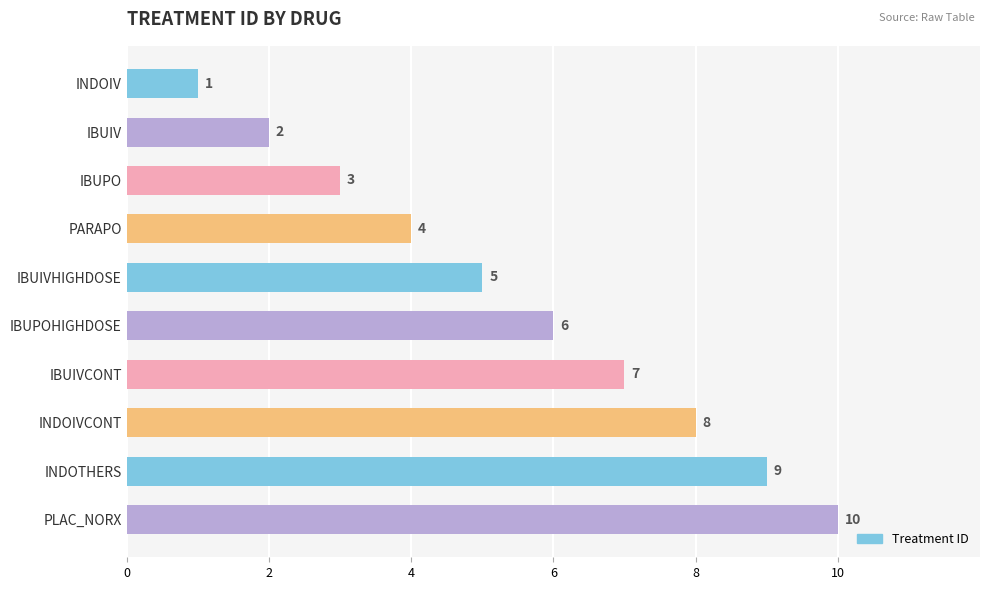

What is the sum of all values?

55